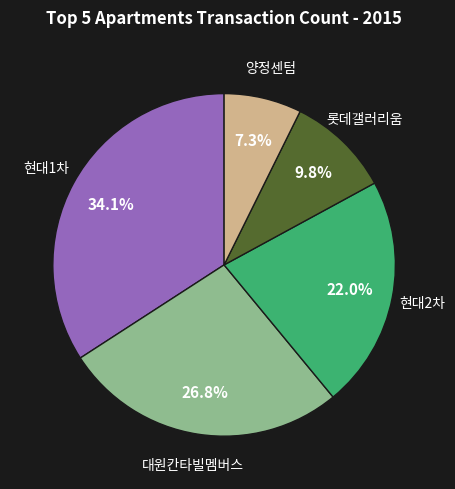

Is 양정센텀 the majority of the pie?

No